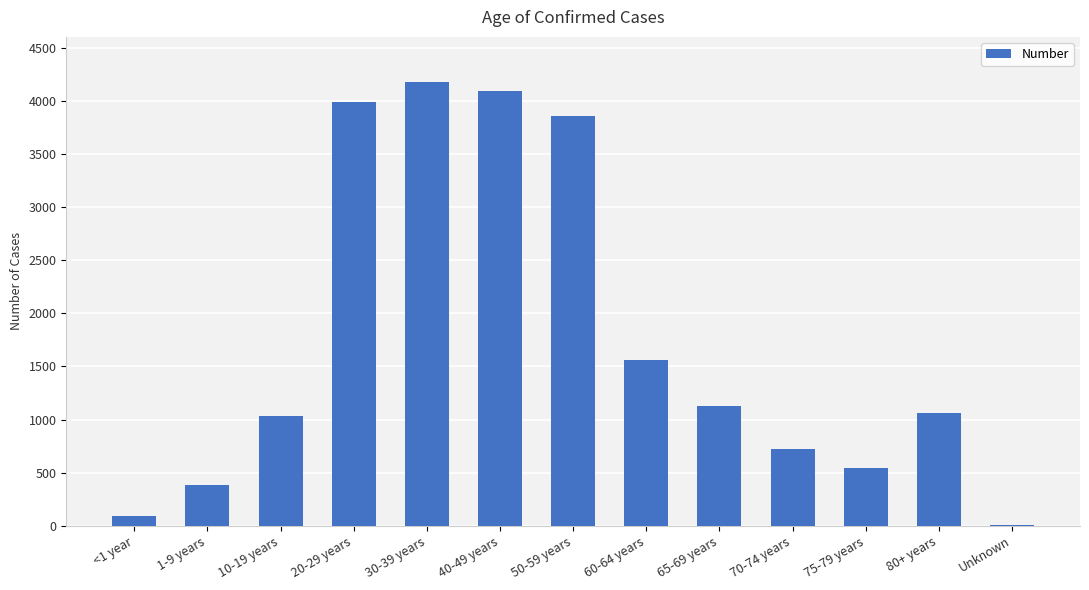

Which has a higher value, 1-9 years or 80+ years?

80+ years